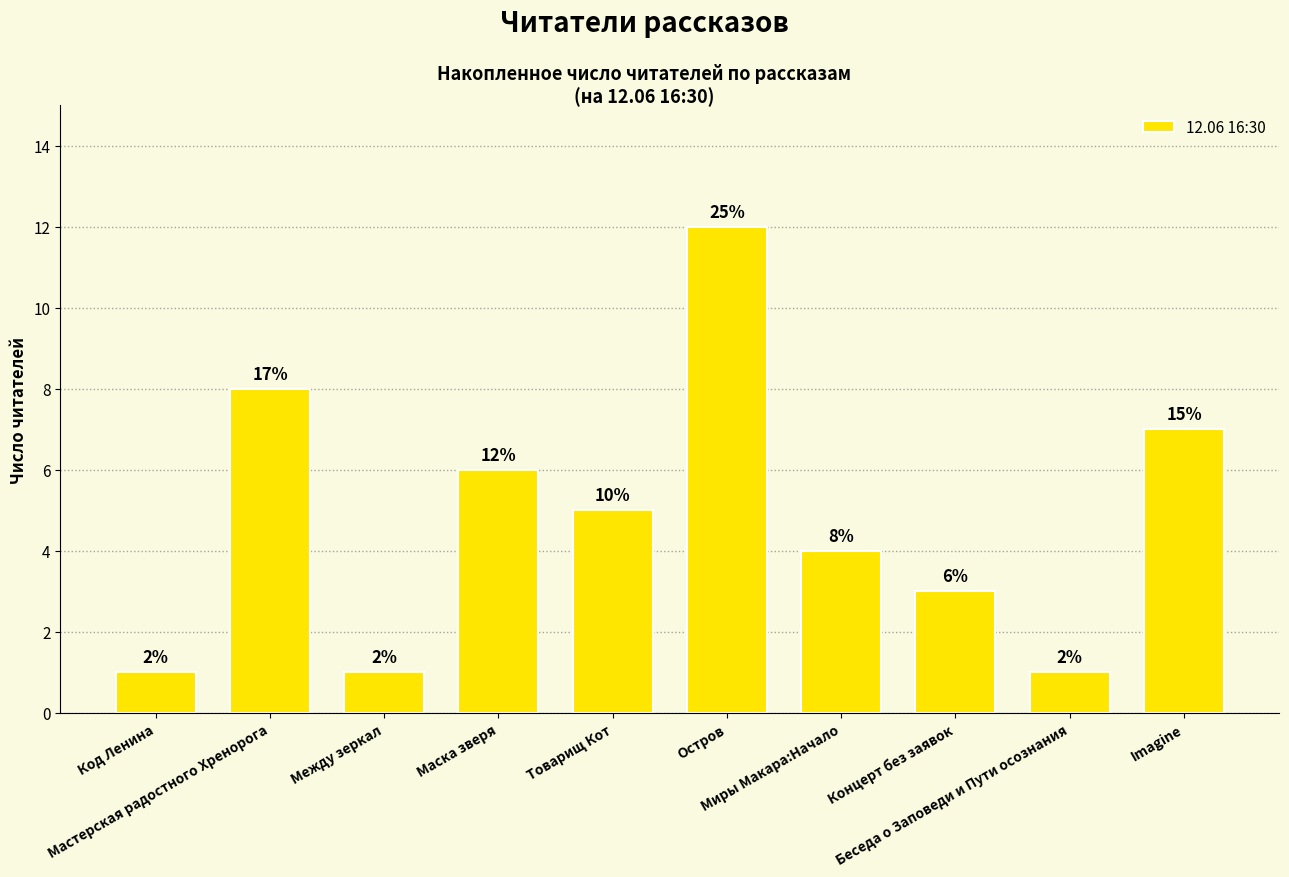

What is the maximum value shown in the chart?

12